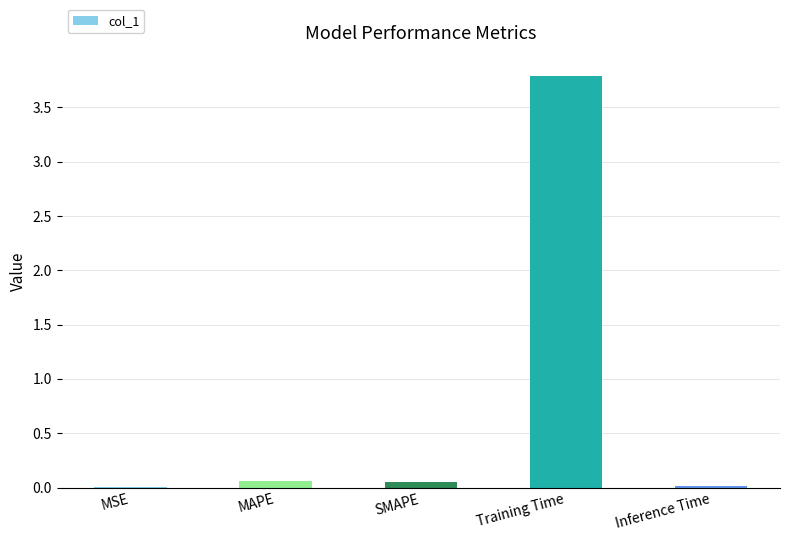

What is the change in value from MSE to SMAPE?

+0.1